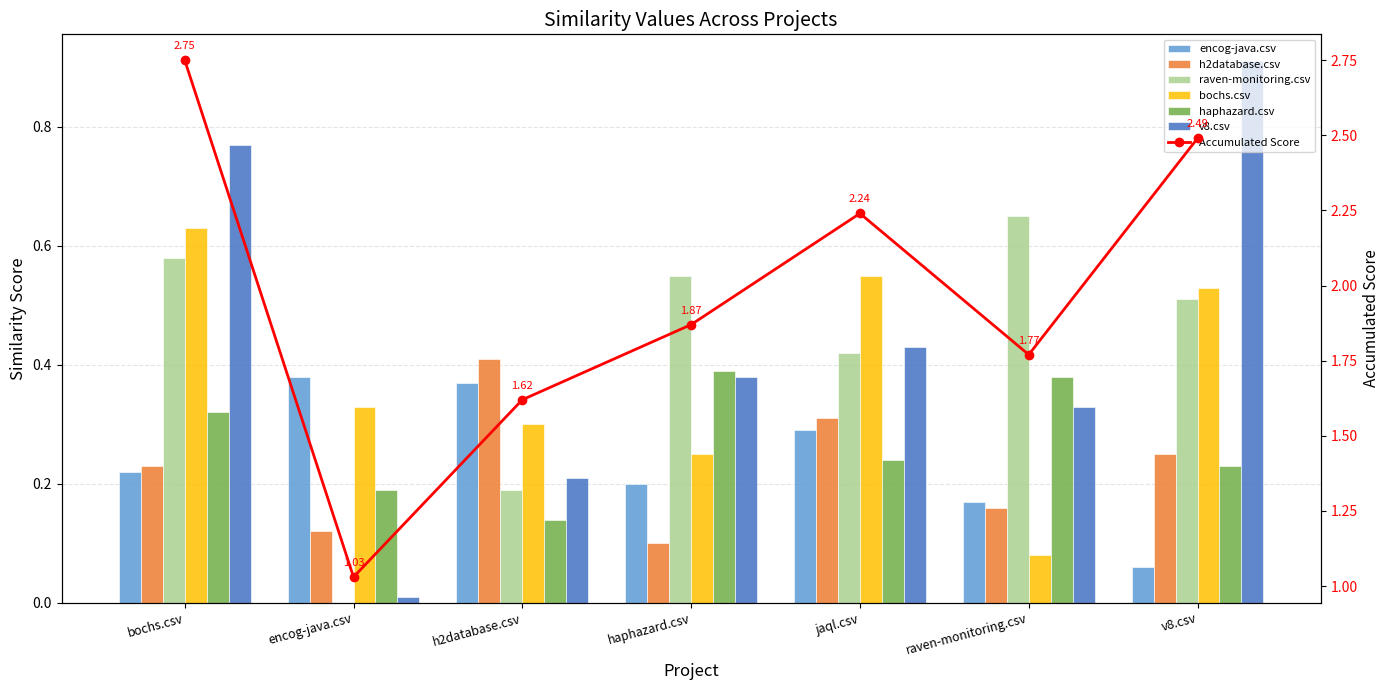

At h2database.csv, list the series in order from largest to smallest.

h2database.csv, encog-java.csv, bochs.csv, v8.csv, raven-monitoring.csv, haphazard.csv